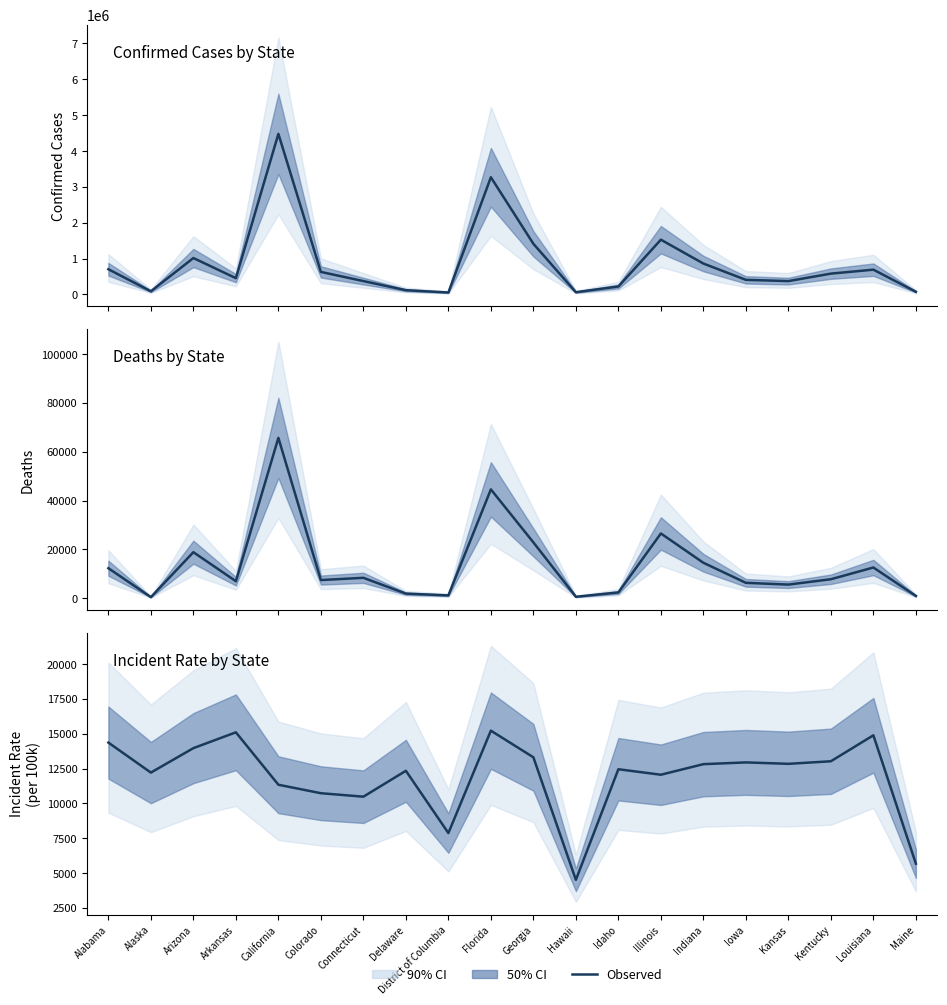

Reading left to right, extract all data points from this chart.

Confirmed: 704420.0	89345.0	1016663.0	455781.0	4479579.0	629580.0	373784.0	120180.0	55570.0	3269502.0	1413284.0	63957.0	222552.0	1528129.0	862935.0	408390.0	373617.0	581982.0	692176.0	76290.0
Deaths: 12291.0	448.0	18853.0	6969.0	65683.0	7438.0	8358.0	1887.0	1161.0	44571.0	22870.0	602.0	2371.0	26526.0	14520.0	6307.0	5584.0	7776.0	12582.0	934.0
Incident Rate: 14366.6	12213.2	13967.6	15103.1	11341.8	10732.8	10484.0	12341.8	7873.9	15222.8	13311.0	4517.1	12453.5	12059.2	12818.0	12943.9	12841.8	13026.5	14889.4	5675.4